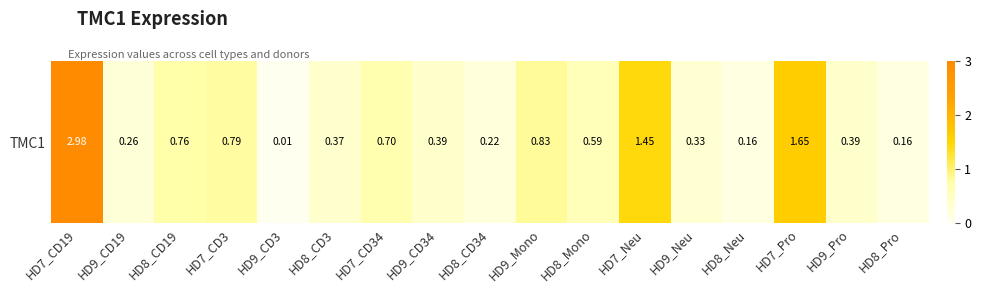

The value at HD7_CD19 is 3.0. True or false?

True